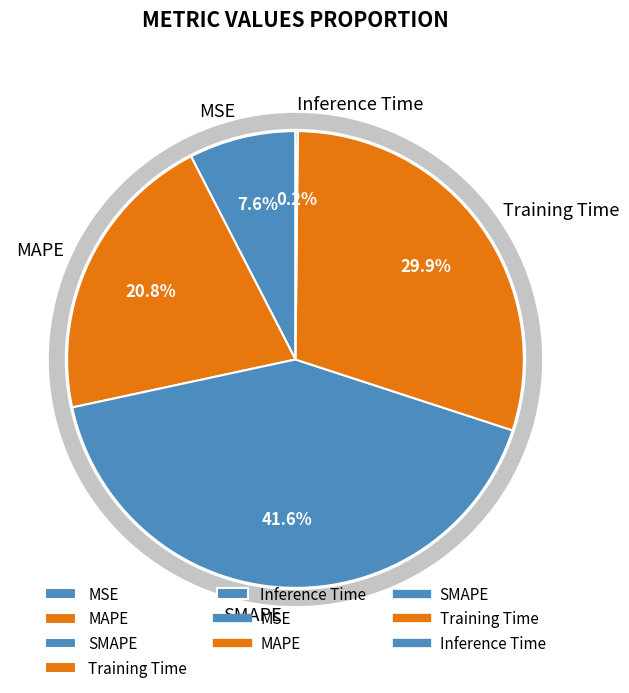

True or false: Training Time accounts for 30% of the total.

True